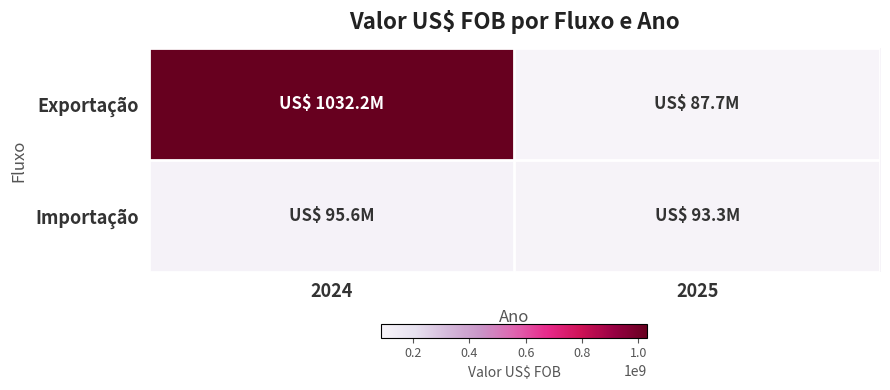

Rank the series by their average value, from lowest to highest.

Importação, Exportação